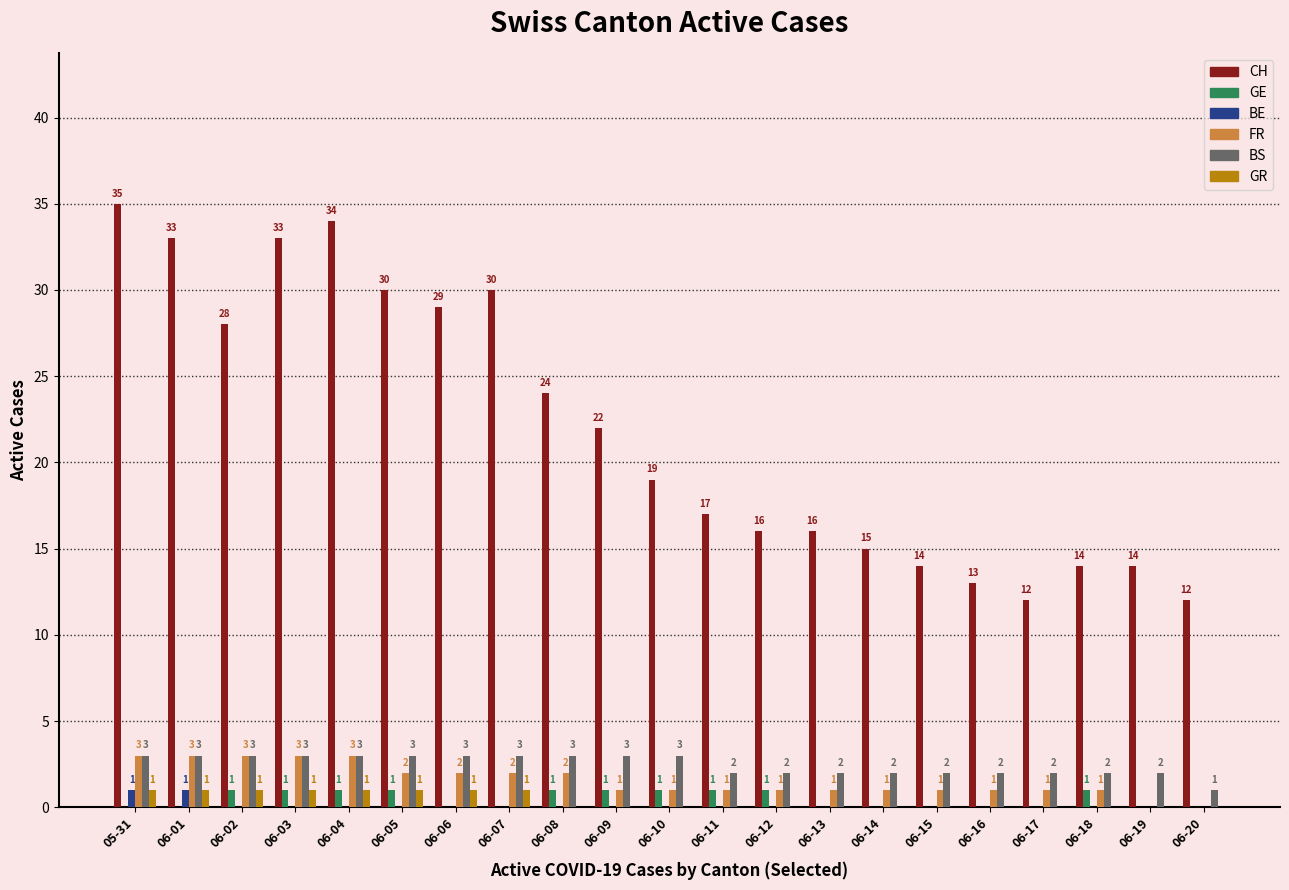

What is the maximum value for BS?

3